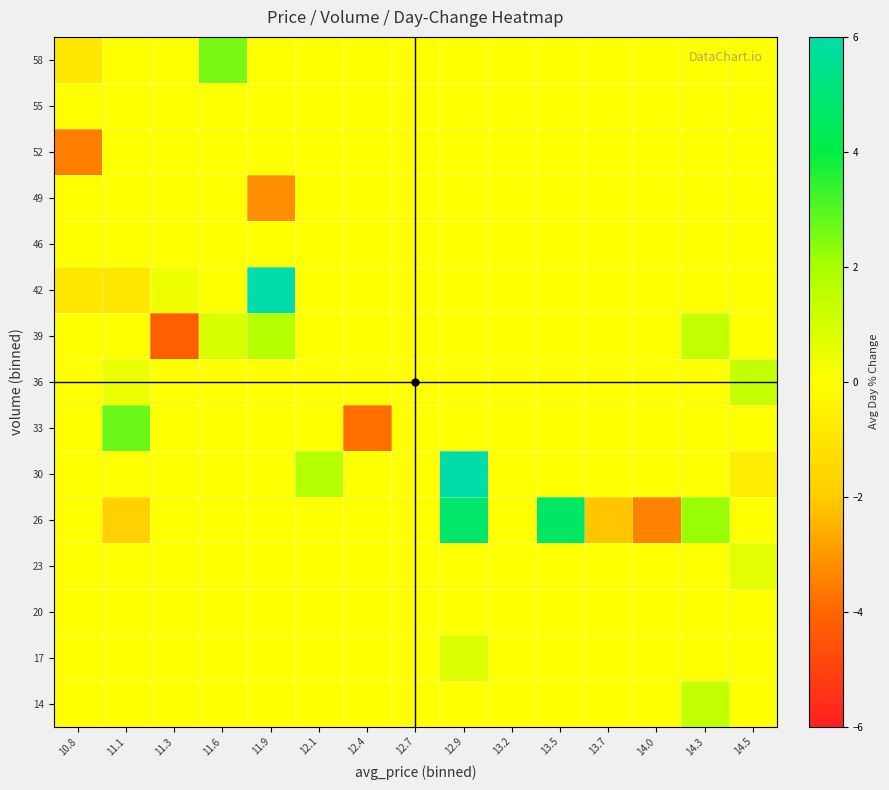

At which category is the sum across all series the highest?

12.9